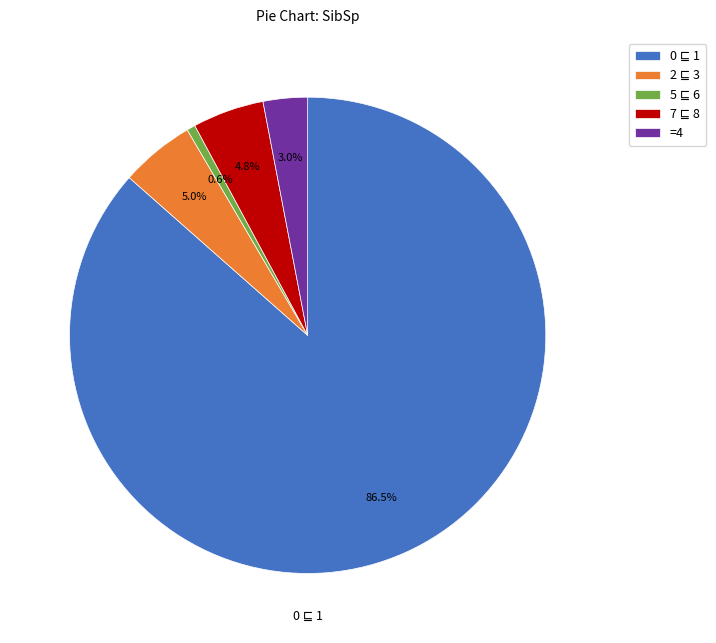

Is =4 the majority of the pie?

No